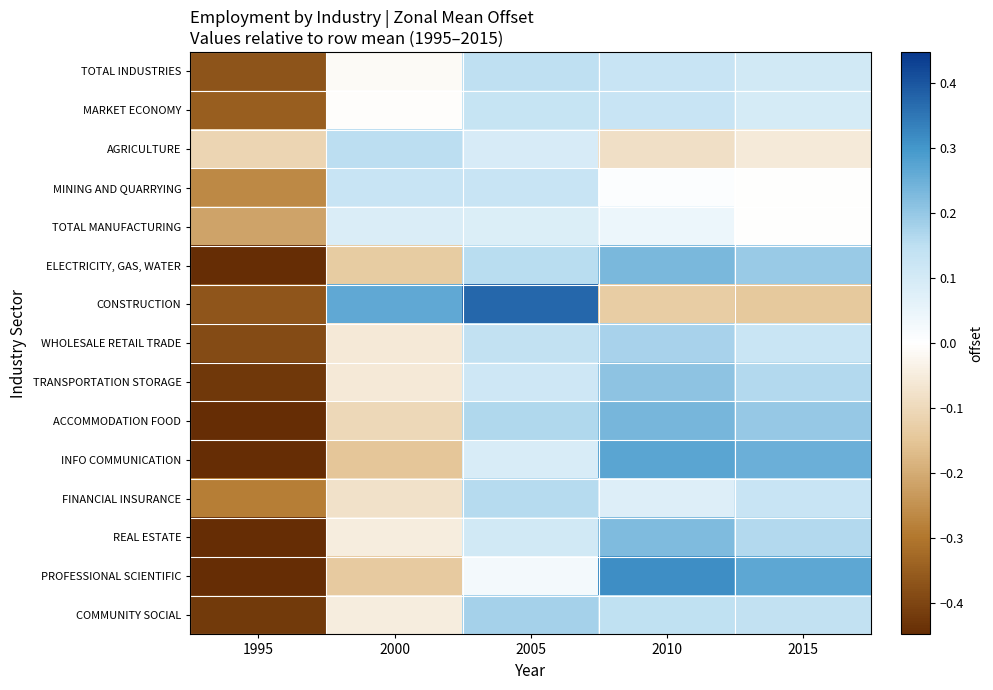

What is the maximum value shown in the chart?

0.4